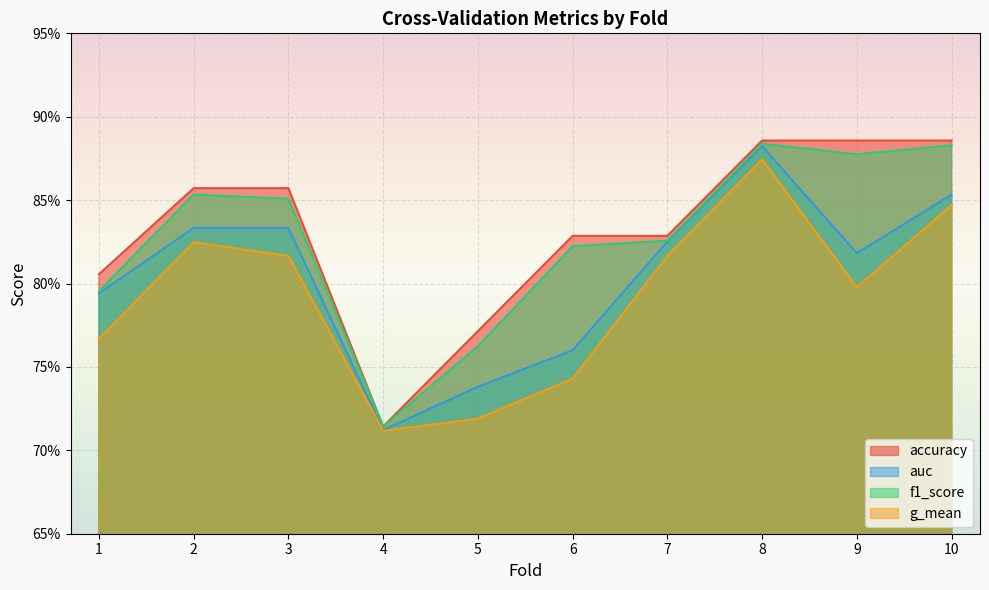

At how many categories does at least one series exceed 0?

10